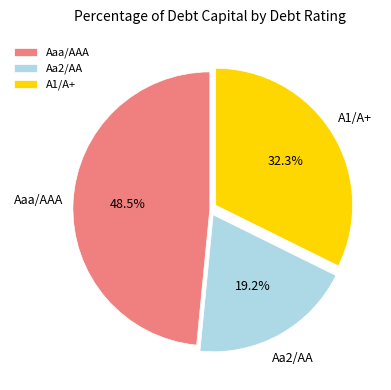

Rank the categories by value from lowest to highest.

Aa2/AA, A1/A+, Aaa/AAA